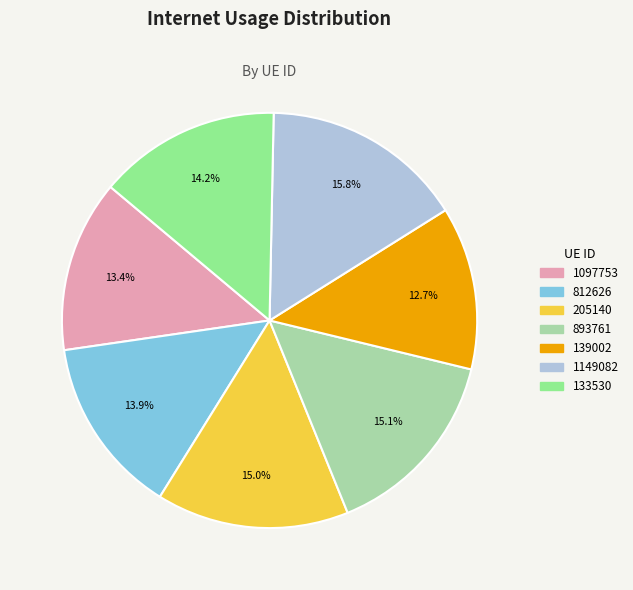

Does 139002 account for over 50% of the chart?

No